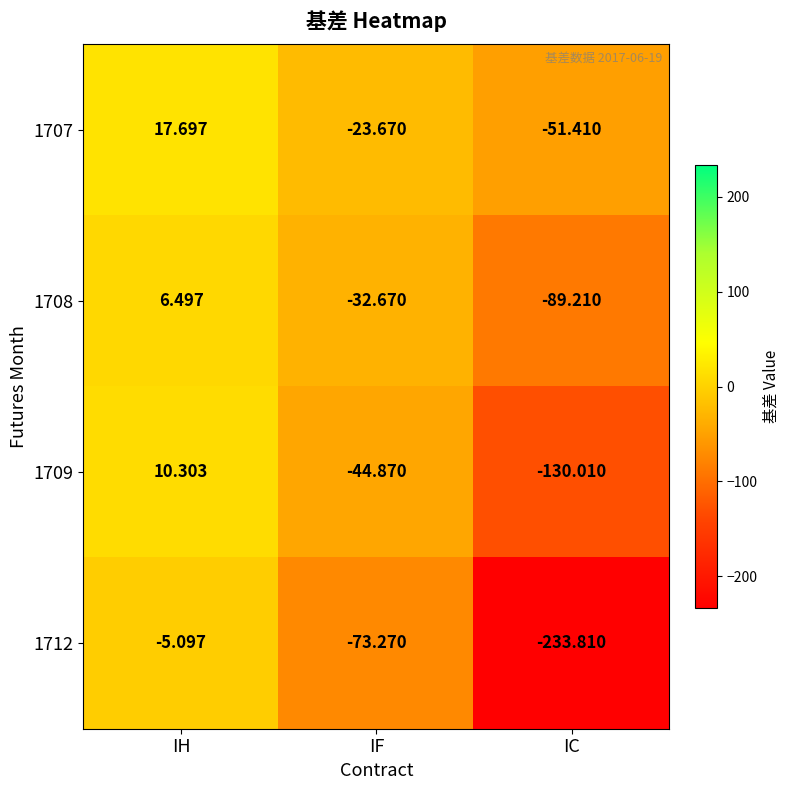

At which label does 1708 reach its peak?

IH